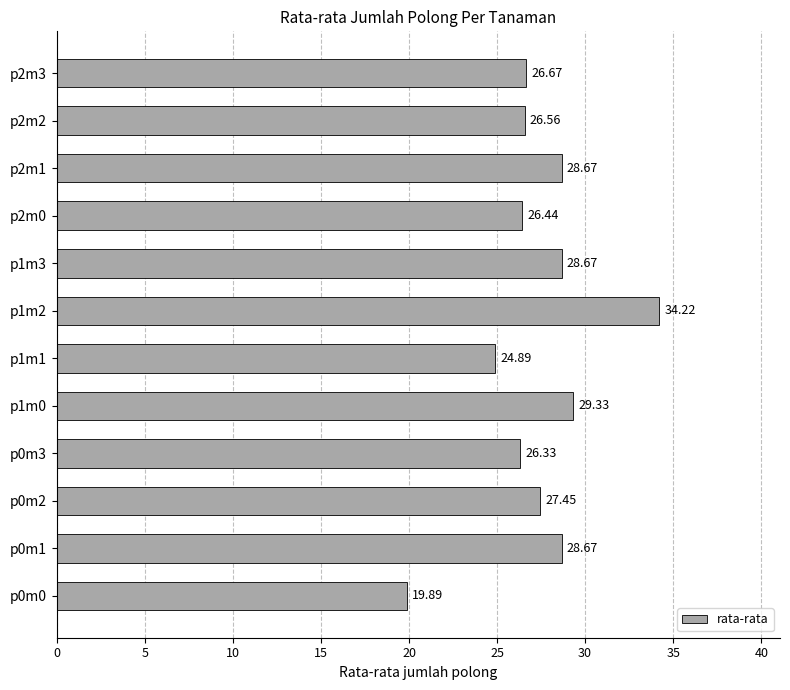

Approximately how many times larger is the value at p0m2 compared to p1m1?

1.1